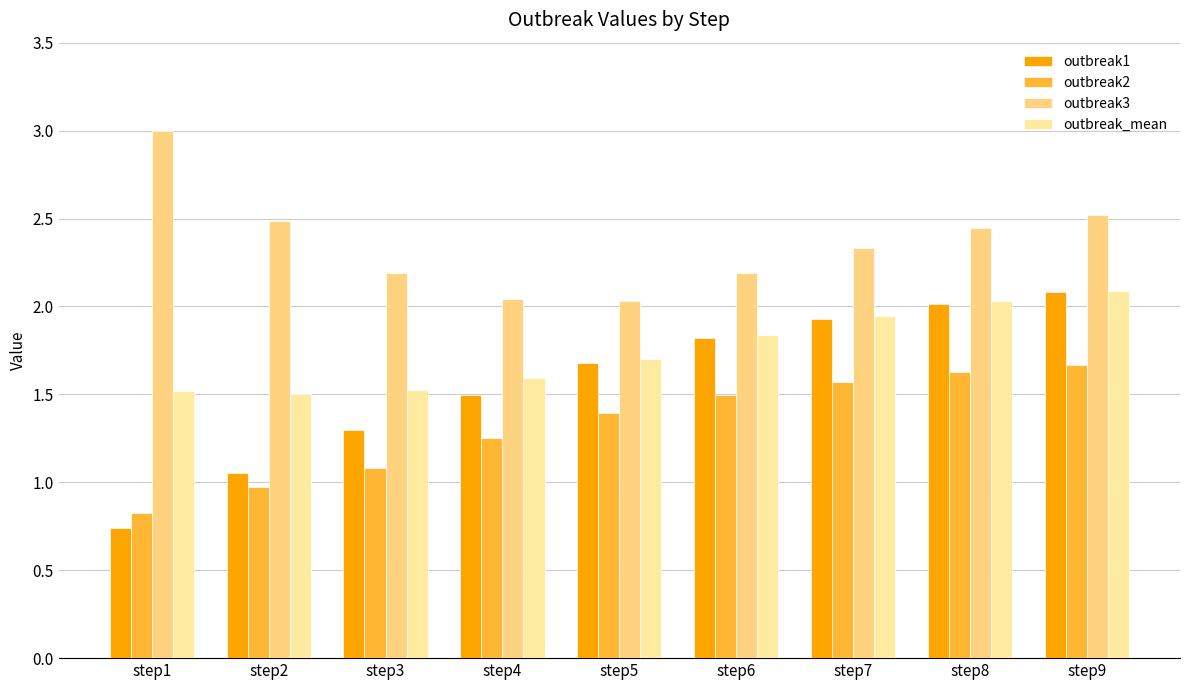

What is the sum of all outbreak1 values?

14.1